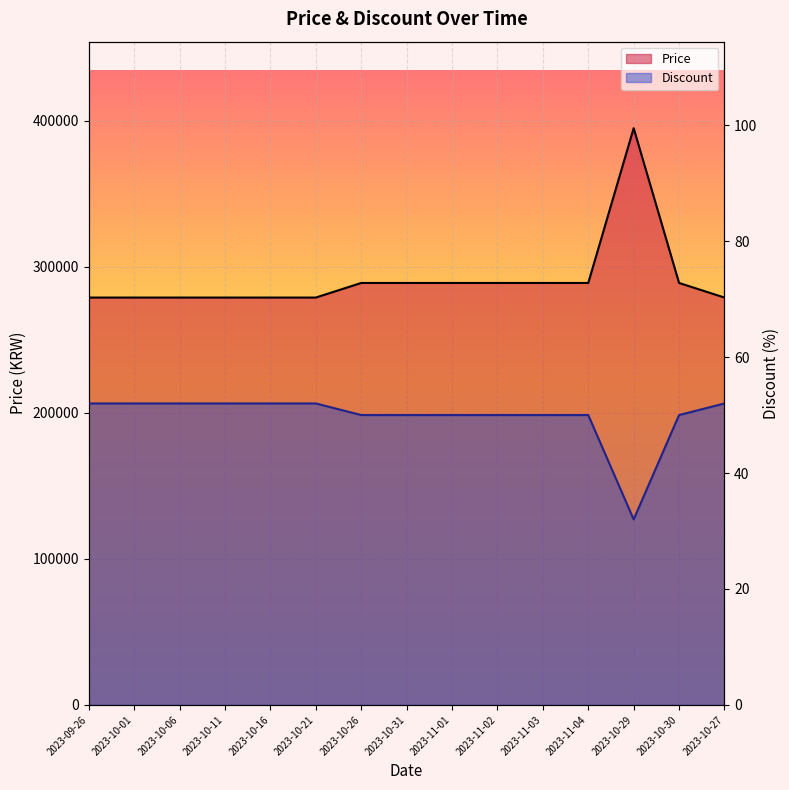

What is the value of the Price point at the 12th from the left?

289000